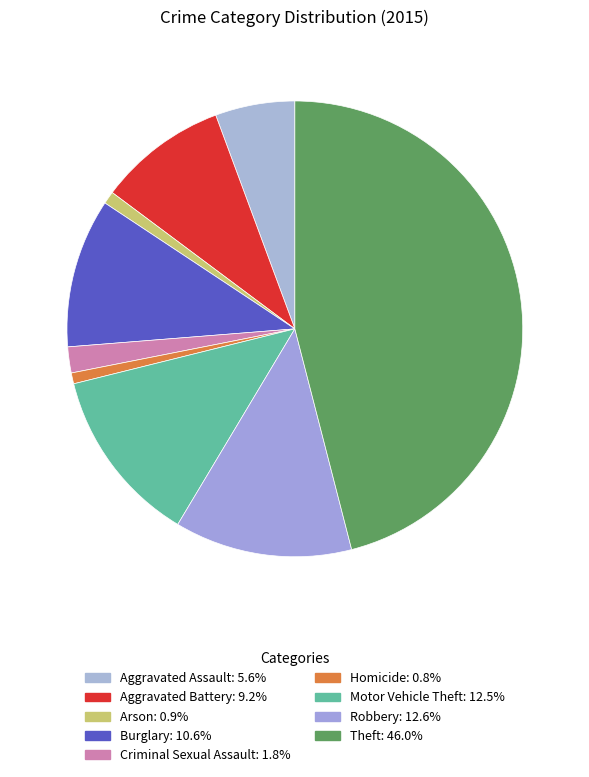

Approximately how many times larger is the value at Theft compared to Motor Vehicle Theft?

3.7